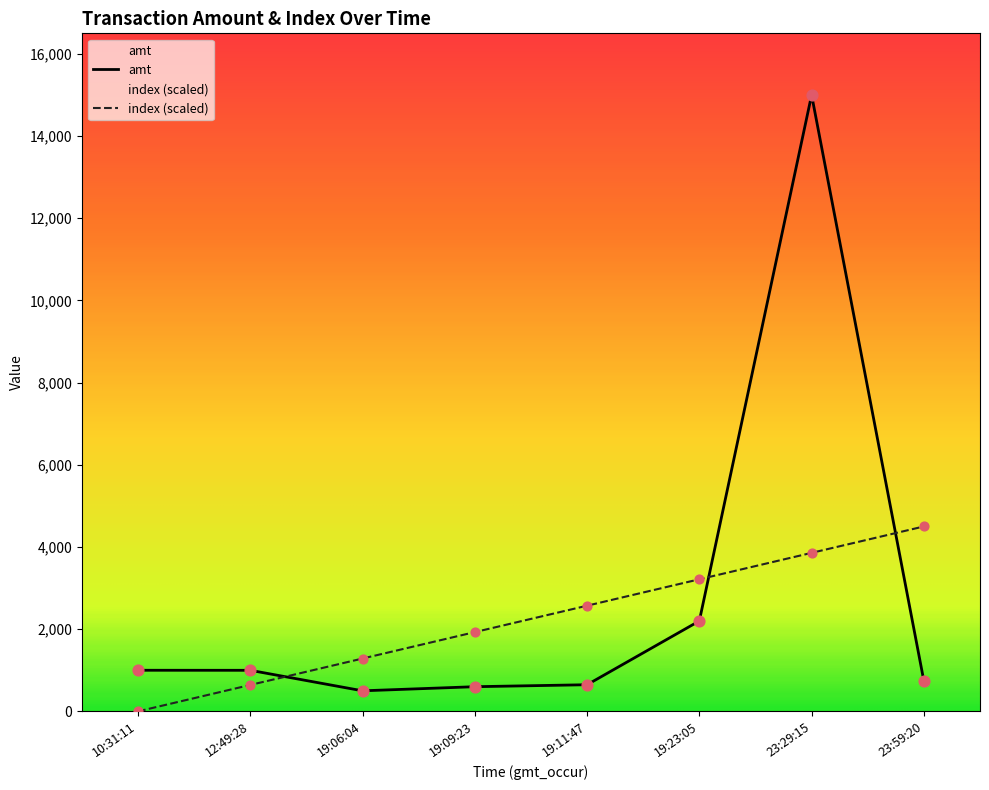

Which series reaches the maximum Y coordinate?

amt